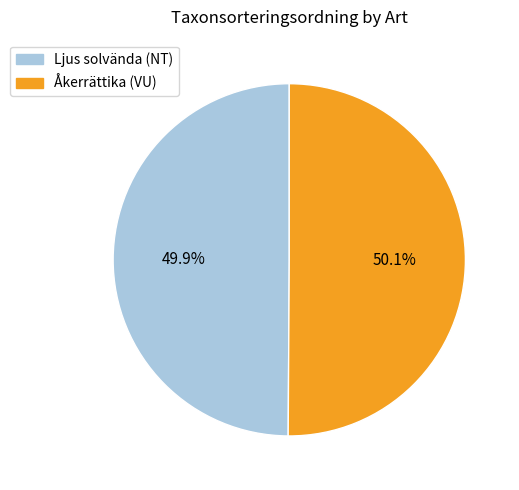

Is it true that Åkerrättika (VU) is 50% of the pie?

True